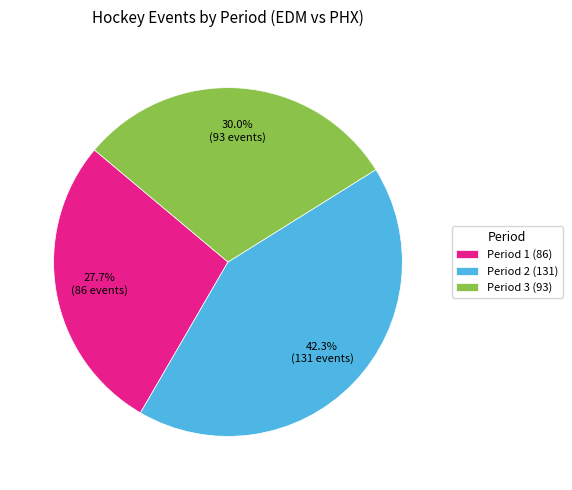

Does Period 3 represent more than half of the total?

No